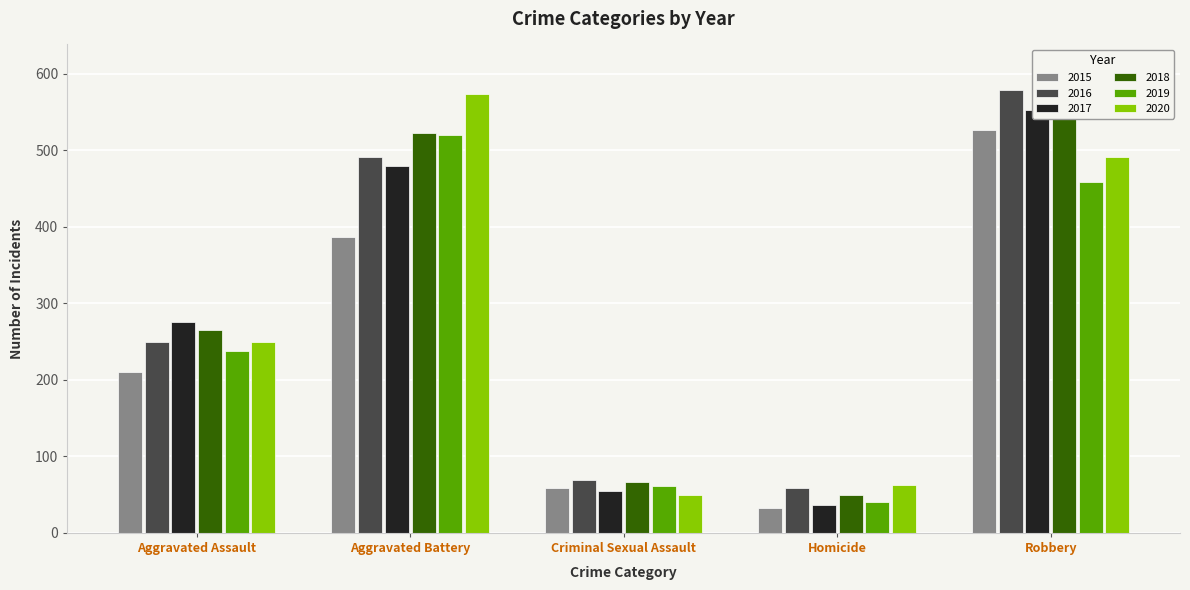

What is the label of the 3rd bar from the left?

Criminal Sexual Assault